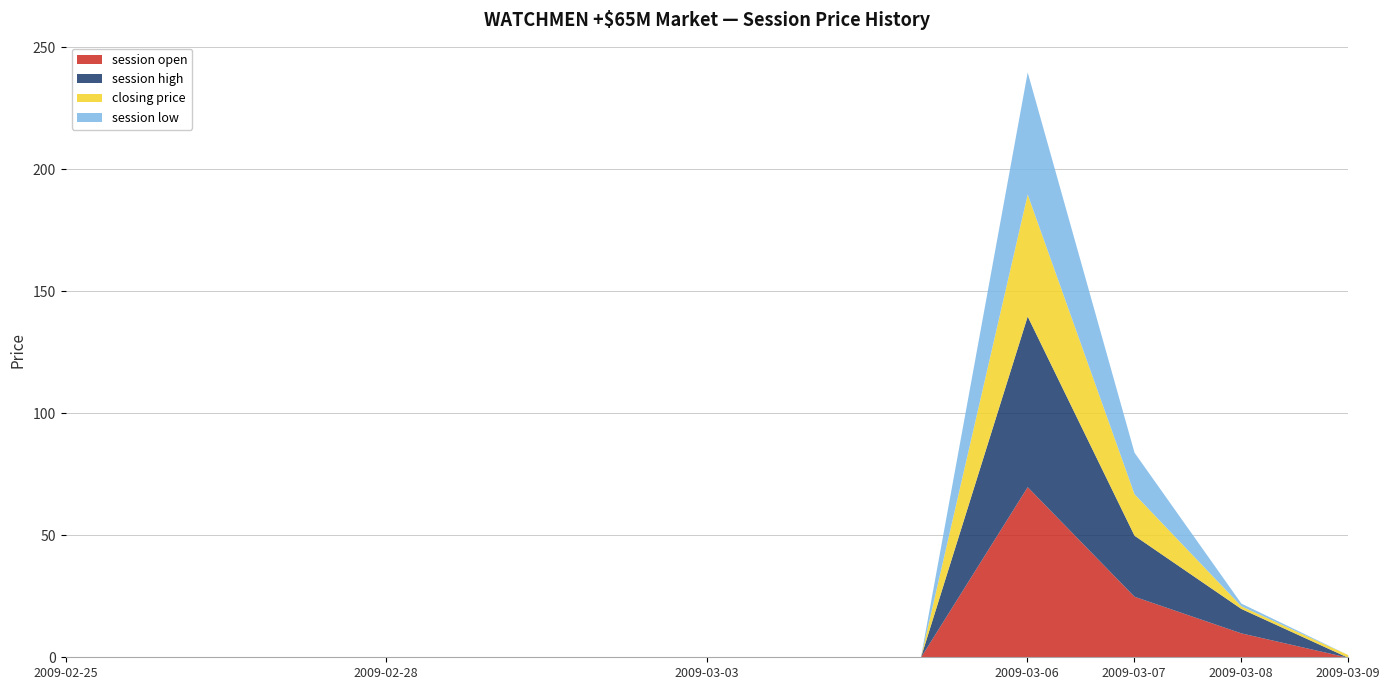

What position from the right is 2009-03-03?

7